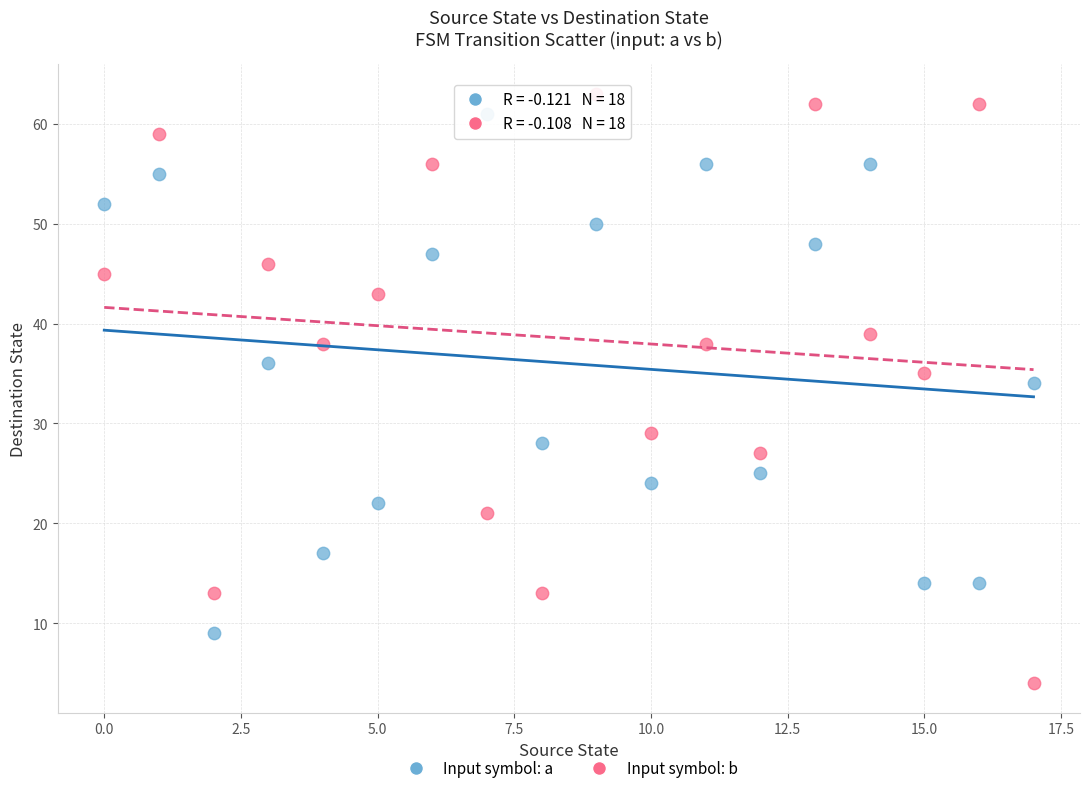

Across all data points, what is the range of Y values (max minus min)?

59